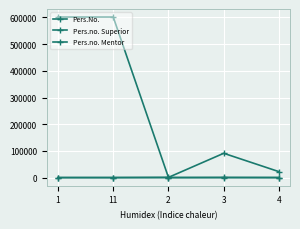

Does the chart have visible grid lines?

Yes